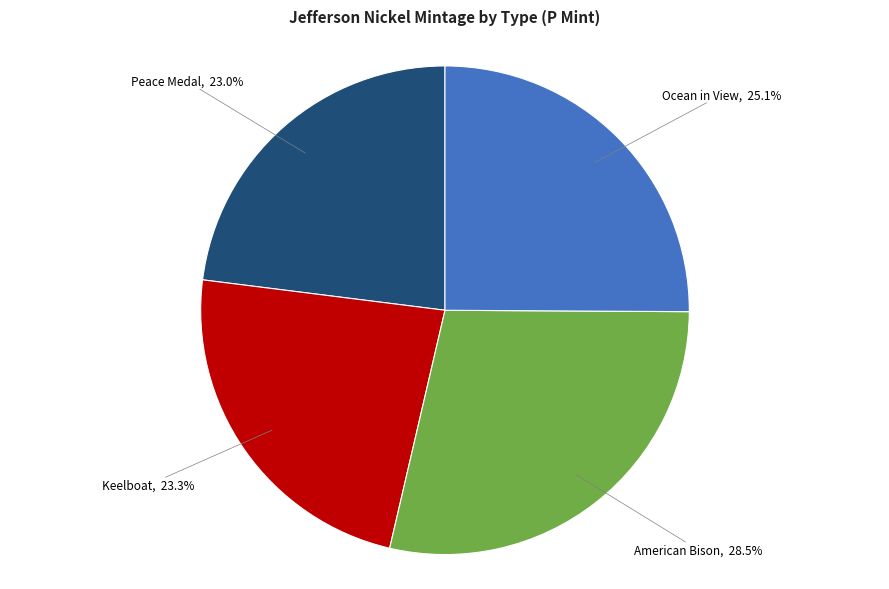

Is there a majority slice in this chart?

No